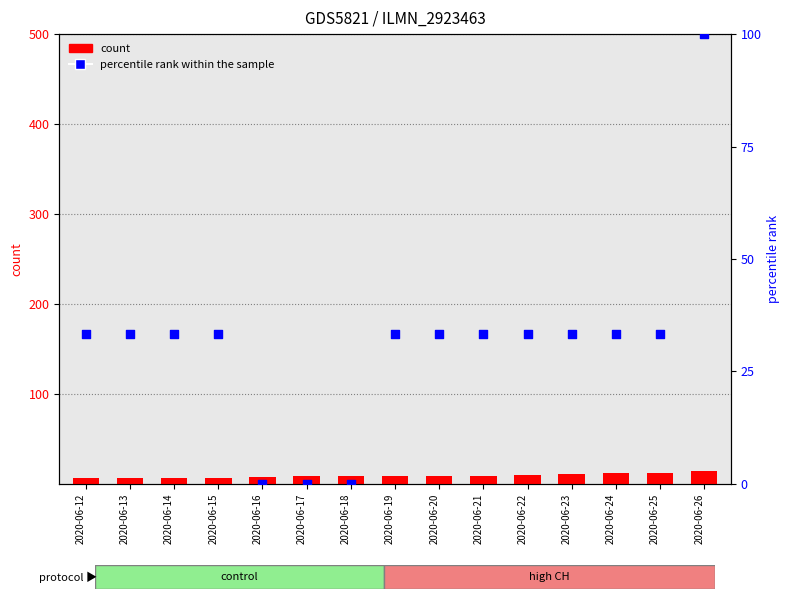

What is the total value across all series at 2020-06-26?

114.0